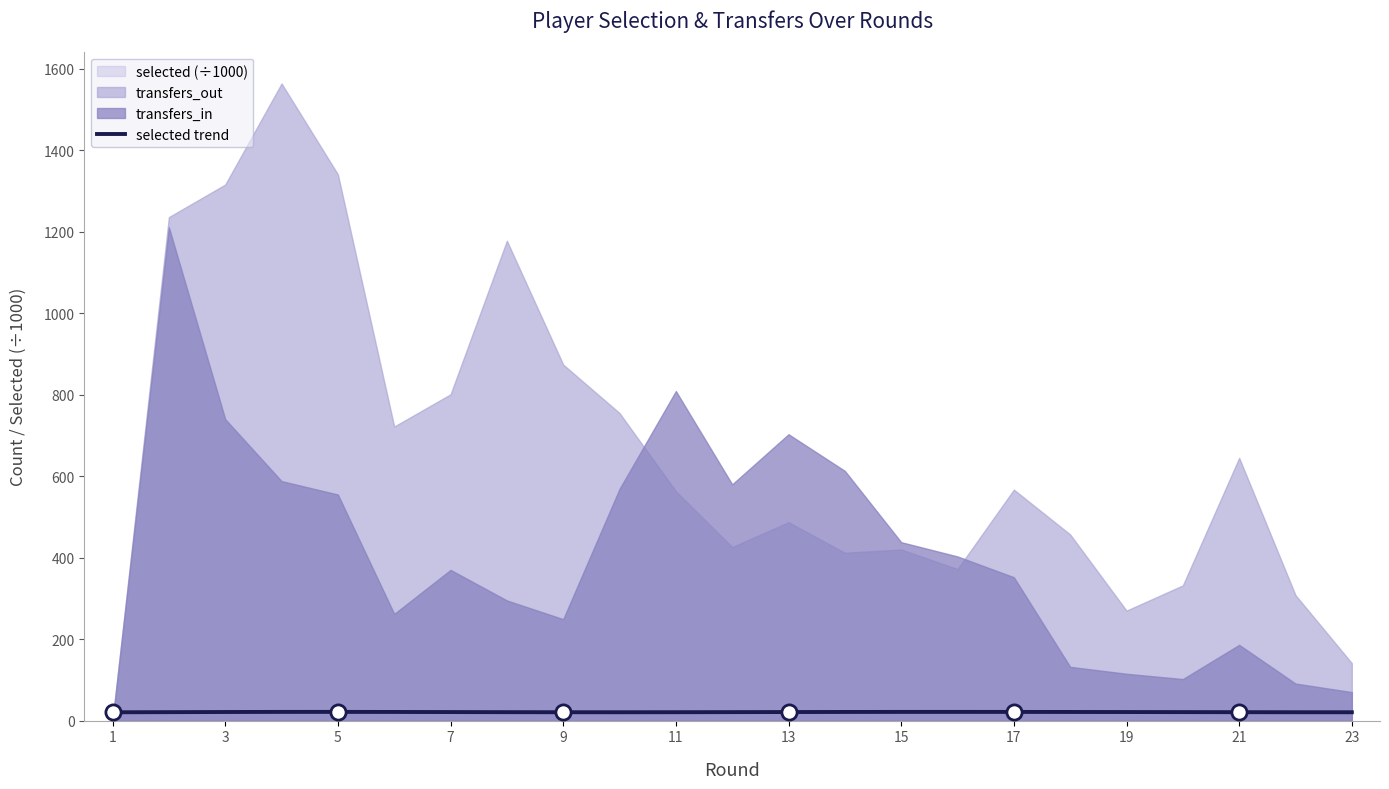

Between 21 and 19, which is larger?

21